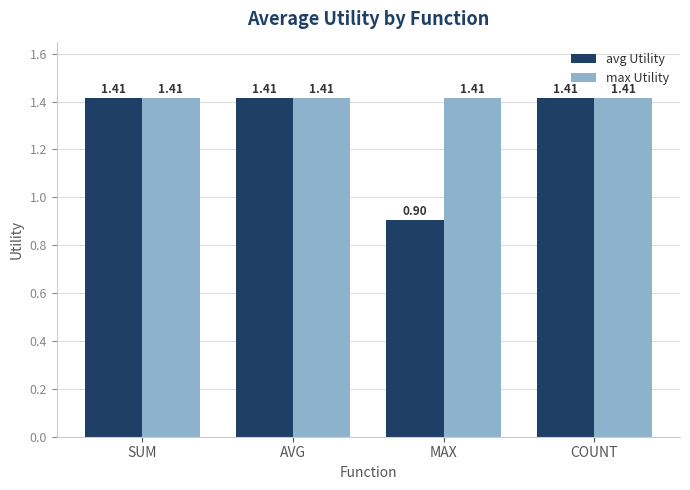

At how many categories does at least one series exceed 1?

4